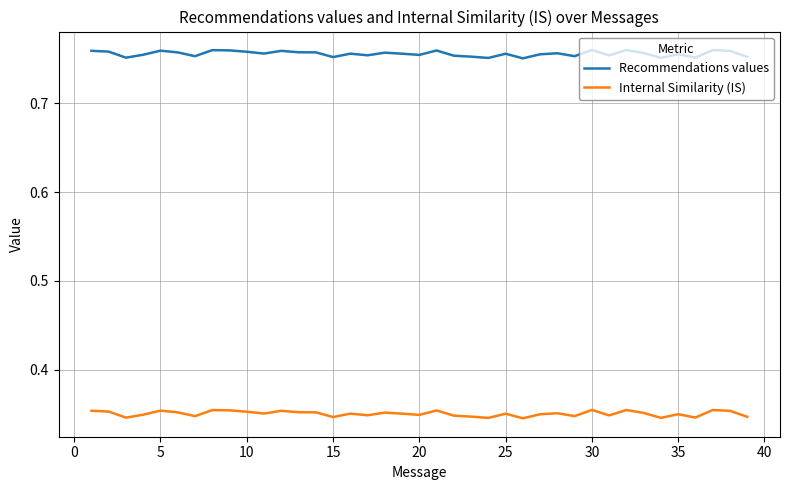

True or false: Internal Similarity (IS) and Recommendations values intersect in this chart.

False